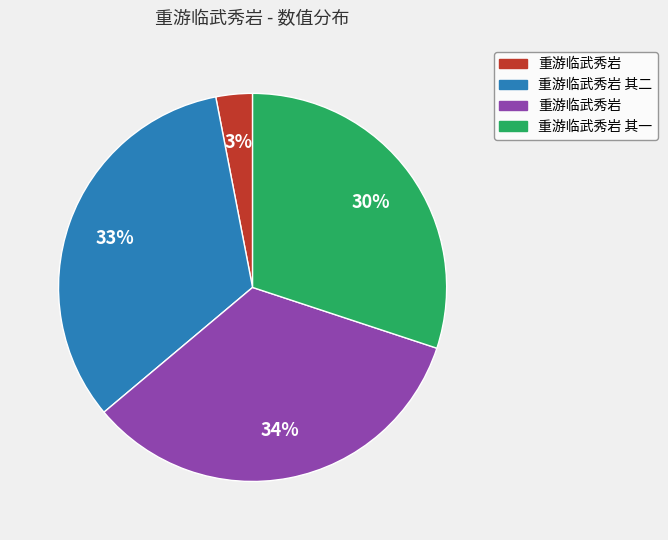

To the nearest percent, what is the average slice percentage?

25%